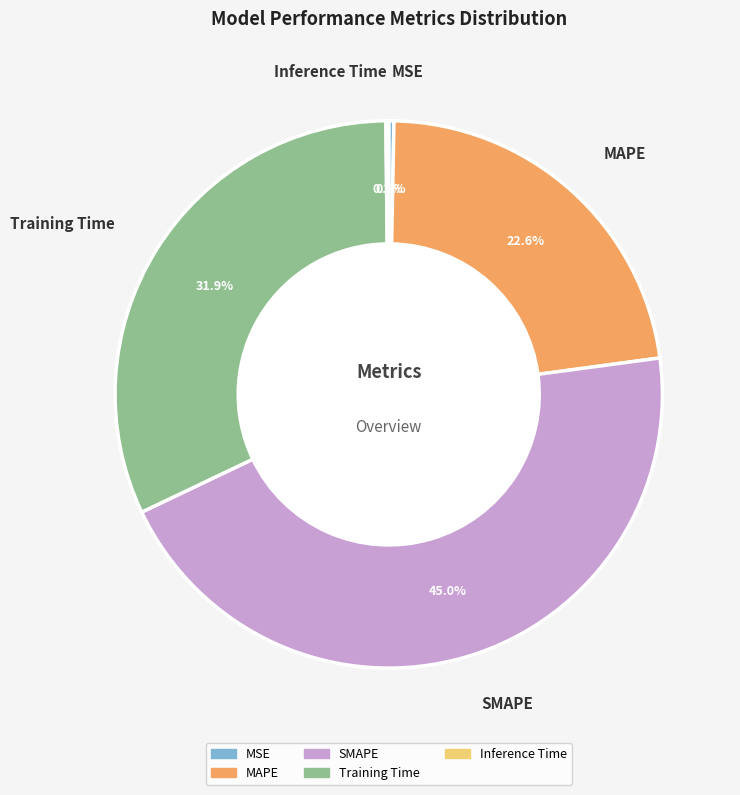

The Training Time slice represents 32% of the pie. True or false?

True